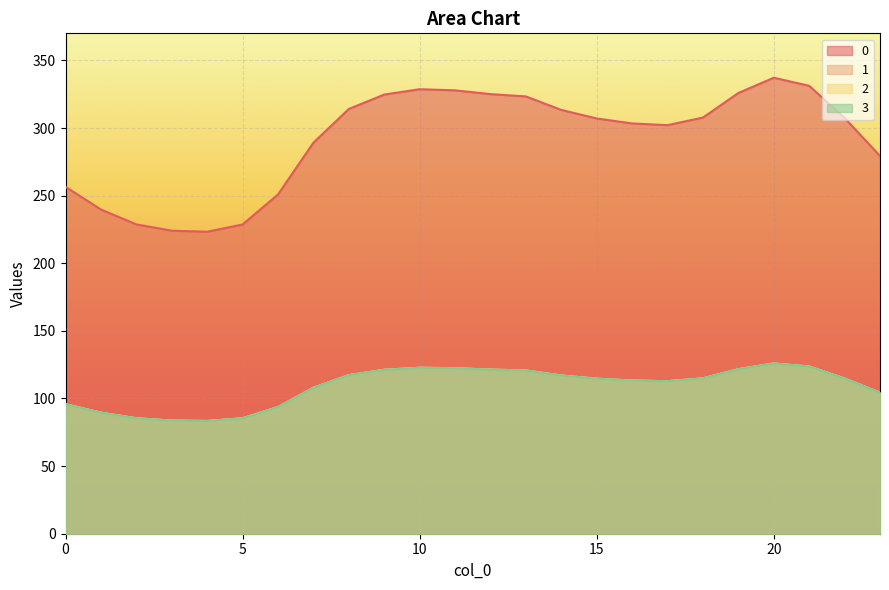

Reading left to right, list all the values displayed in this chart.

0: 0=256.5	1=239.7	2=228.7	3=224.1	4=223.3	5=228.7	6=250.9	7=289.1	8=314.1	9=324.7	10=328.7	11=327.8	12=325.1	13=323.3	14=313.4	15=307.1	16=303.4	17=302.1	18=307.7	19=325.9	20=337.2	21=331.2	22=307.4	23=279.3
1: 0=95.8	1=89.5	2=85.4	3=83.7	4=83.4	5=85.4	6=93.7	7=107.9	8=117.3	9=121.2	10=122.7	11=122.4	12=121.4	13=120.7	14=117.0	15=114.6	16=113.3	17=112.8	18=114.9	19=121.7	20=125.9	21=123.6	22=114.8	23=104.3
2: 0=95.8	1=89.5	2=85.4	3=83.7	4=83.4	5=85.4	6=93.7	7=107.9	8=117.3	9=121.2	10=122.7	11=122.4	12=121.4	13=120.7	14=117.0	15=114.6	16=113.3	17=112.8	18=114.9	19=121.7	20=125.9	21=123.6	22=114.8	23=104.3
3: 0=95.8	1=89.5	2=85.4	3=83.7	4=83.4	5=85.4	6=93.7	7=107.9	8=117.3	9=121.2	10=122.7	11=122.4	12=121.4	13=120.7	14=117.0	15=114.6	16=113.3	17=112.8	18=114.9	19=121.7	20=125.9	21=123.6	22=114.8	23=104.3